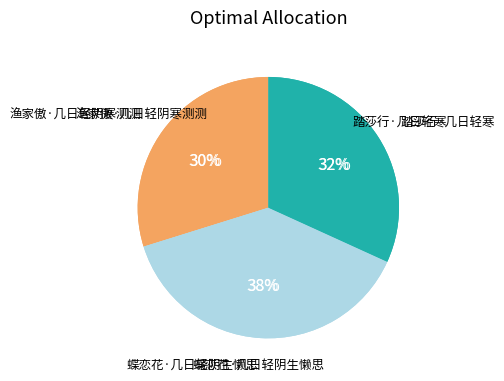

How many segments does this pie chart have?

3